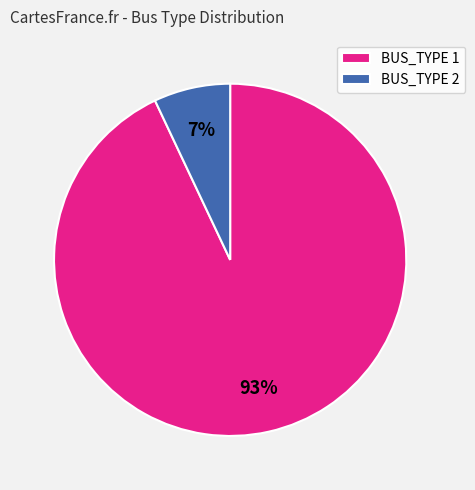

Combined, do BUS_TYPE 1 and BUS_TYPE 2 account for over 50%?

Yes